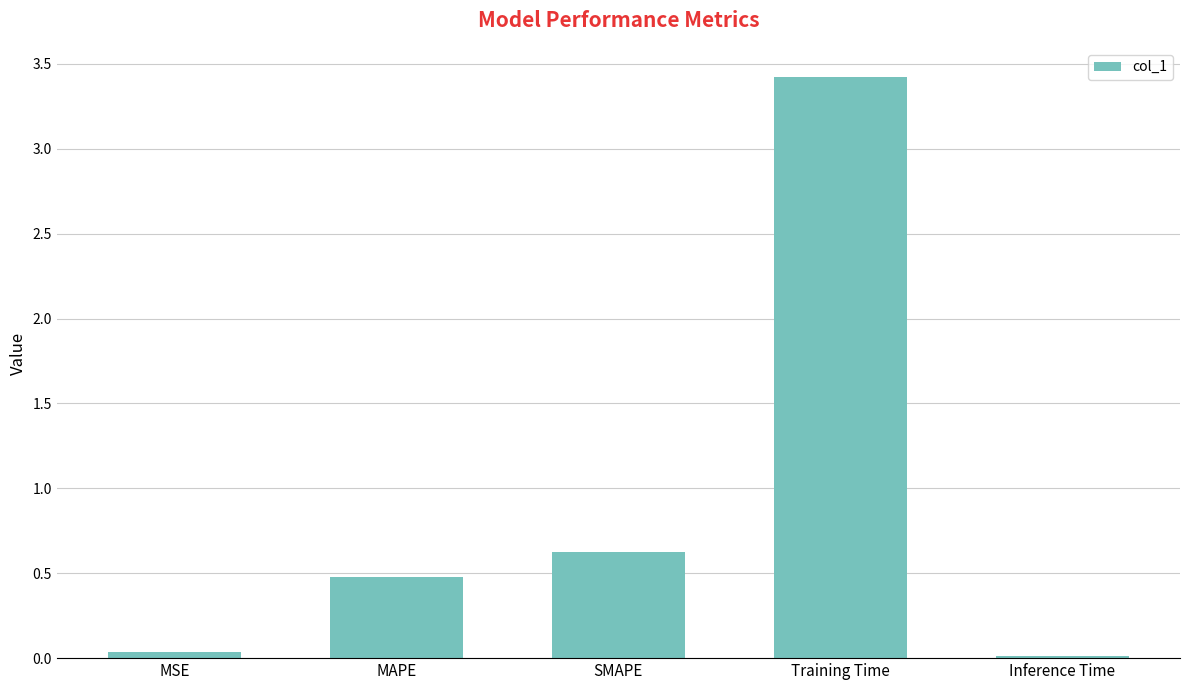

What is the sum of the values at SMAPE and Inference Time?

0.6